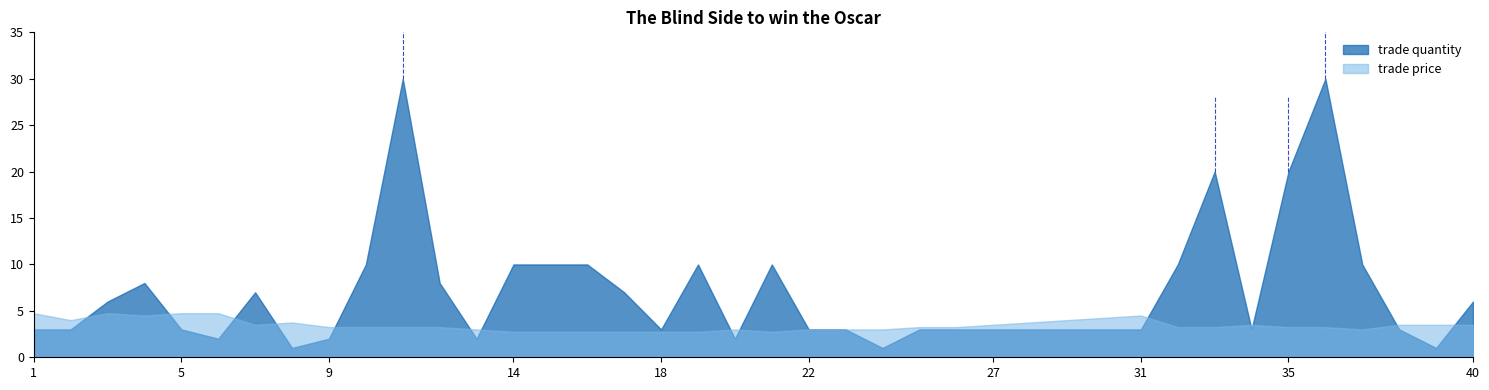

Rank the series by their average value, from lowest to highest.

trade price, trade quantity